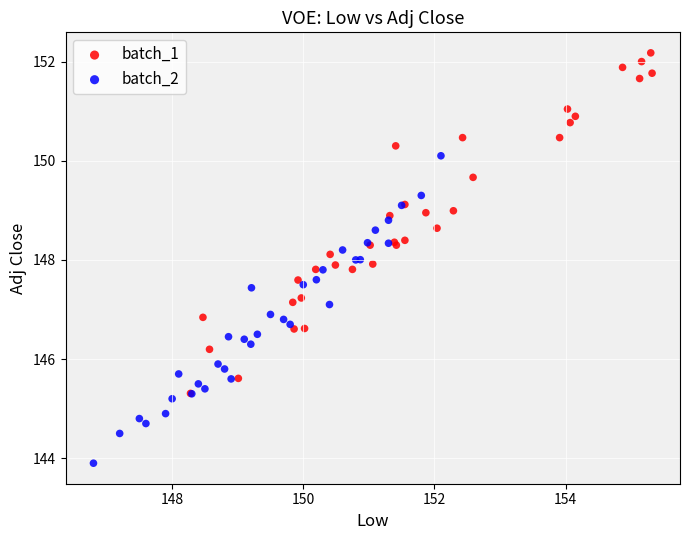

Which series reaches the maximum Y coordinate?

batch_1